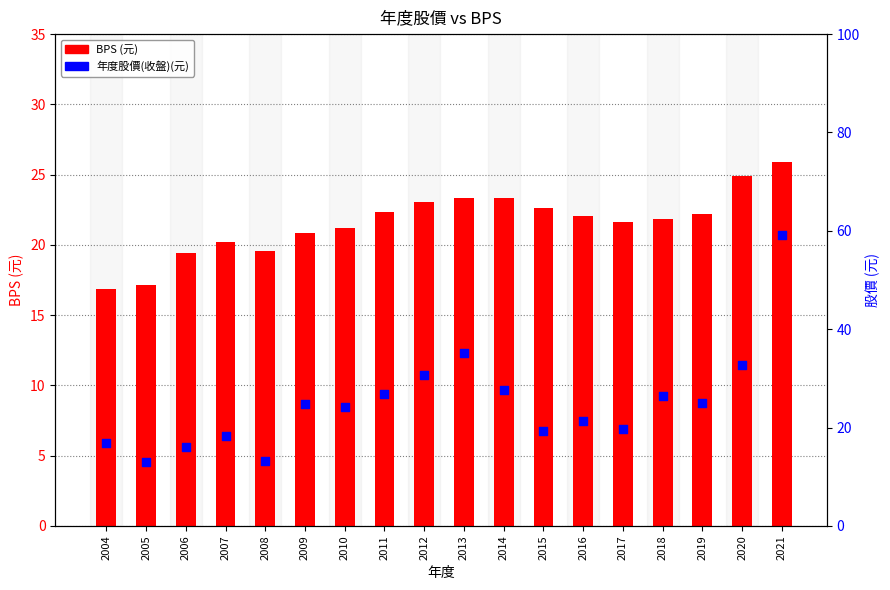

Is the value of BPS (元) at 2007 greater than the value of 年度股價(收盤)(元) at 2017?

Yes